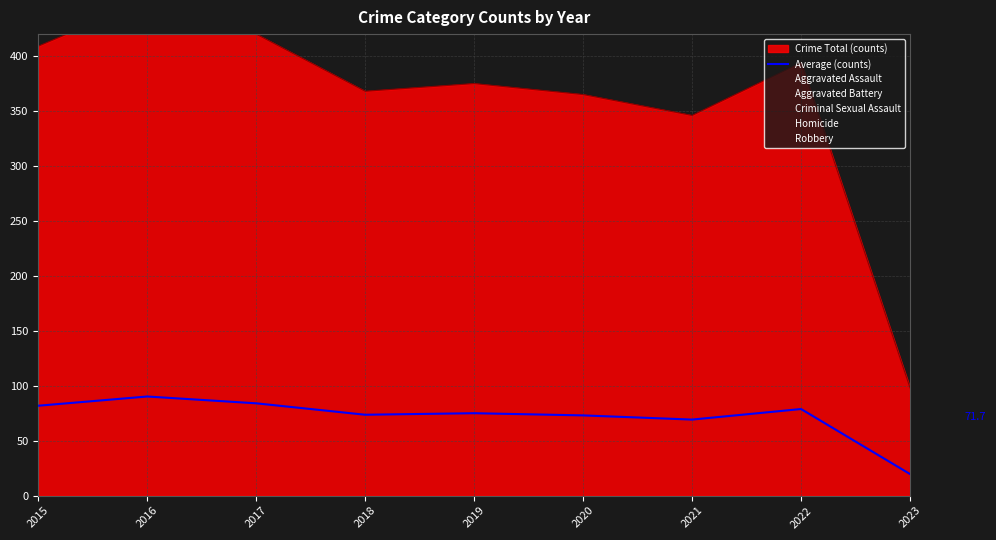

Count the number of categories in the chart.

9